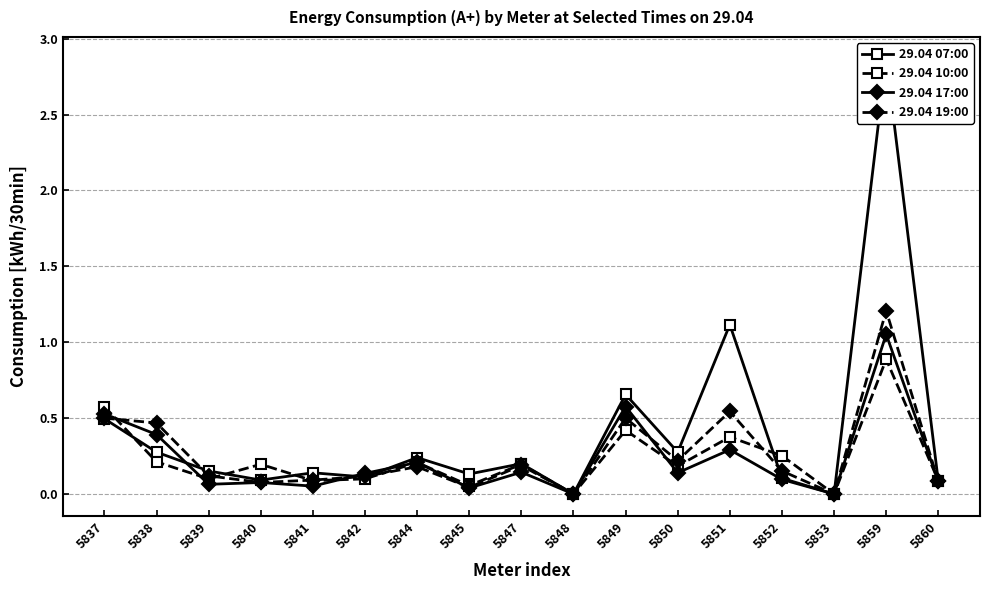

What is the sum of the 29.04 19:00 values at 5851 and 5838?

1.0